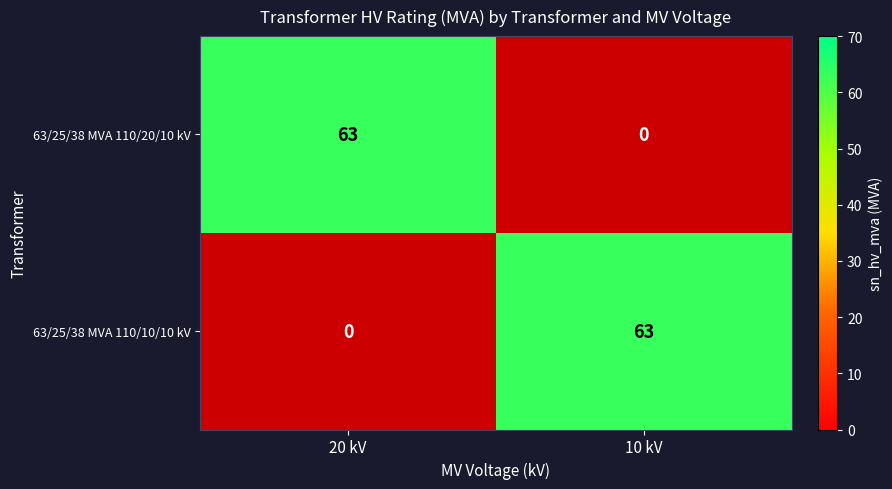

Read the 63/25/38 MVA 110/20/10 kV value at 20 kV.

63